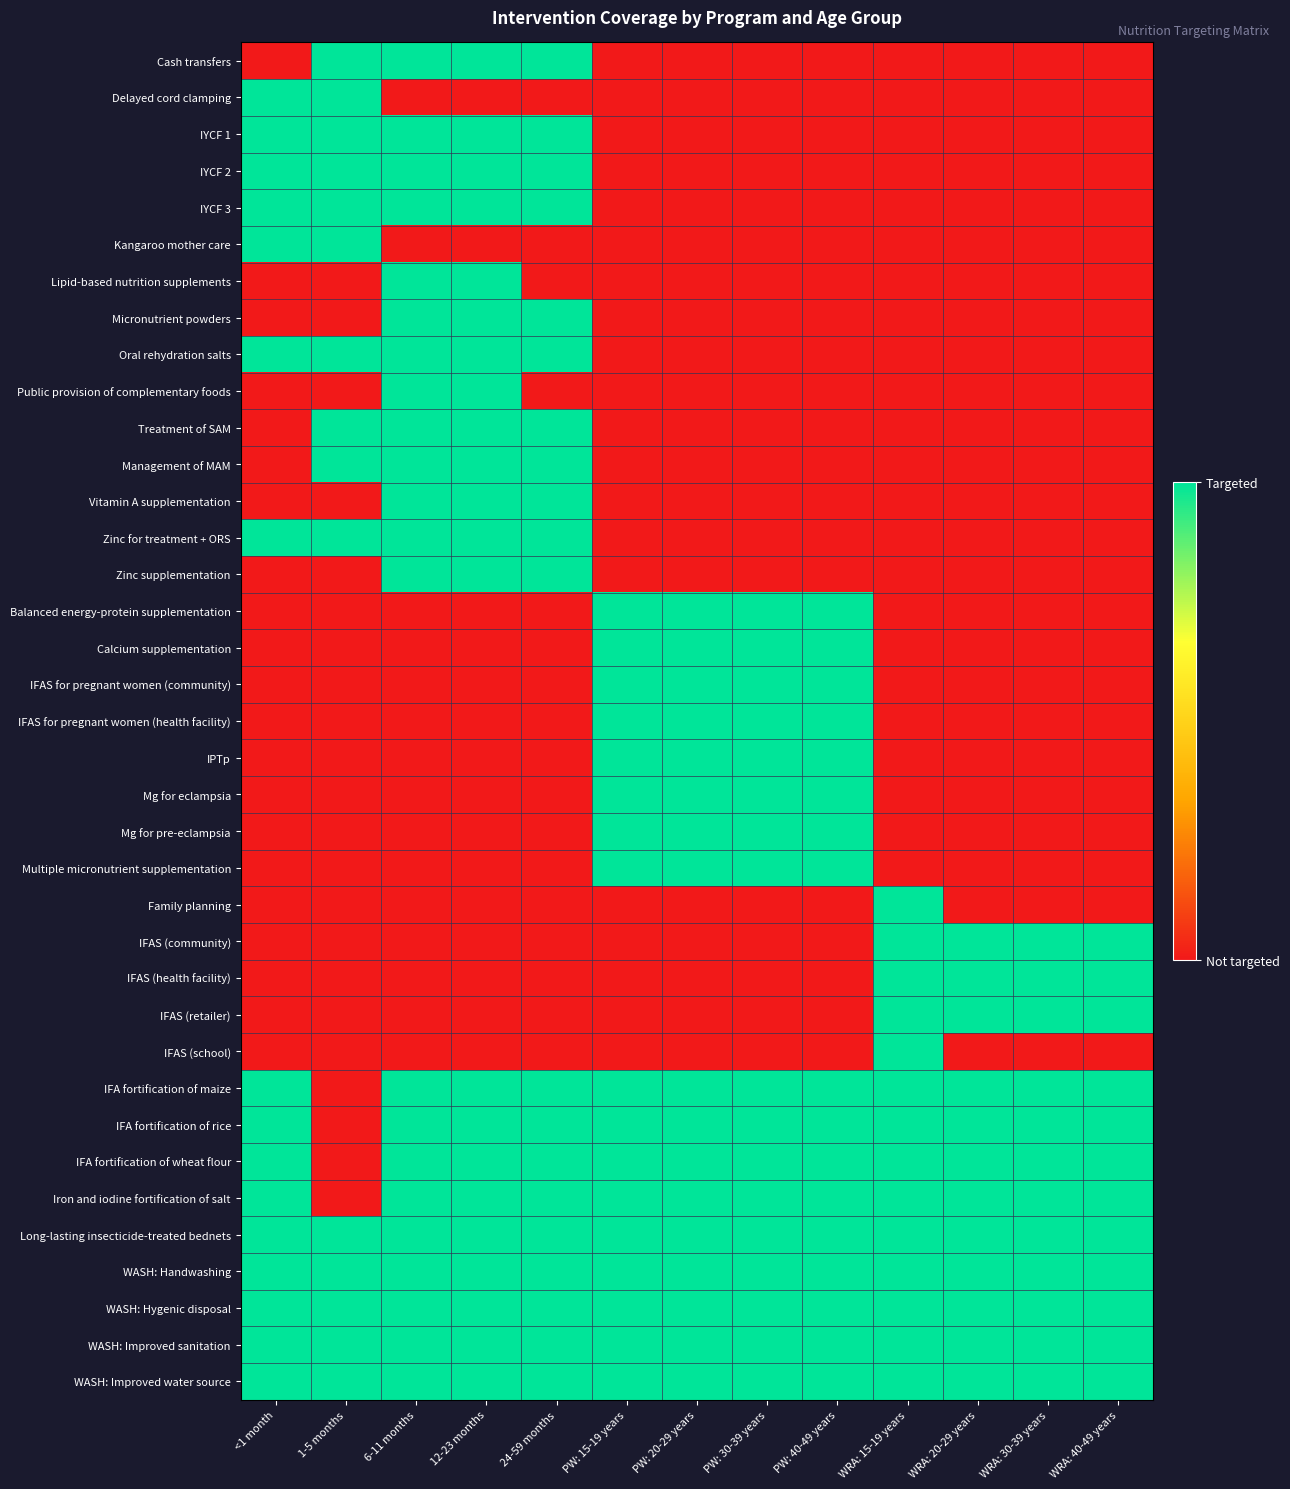

At which category is the sum across all series the highest?

6-11 months